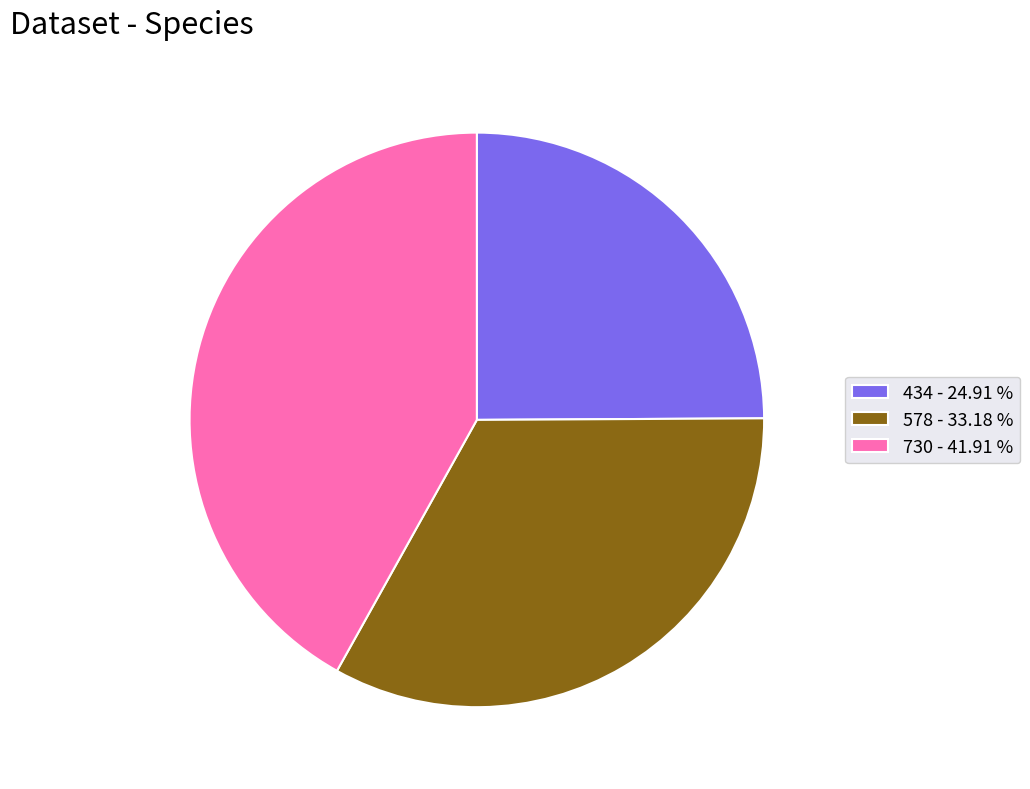

Combined, do 578 - 33.18 % and 730 - 41.91 % account for over 50%?

Yes